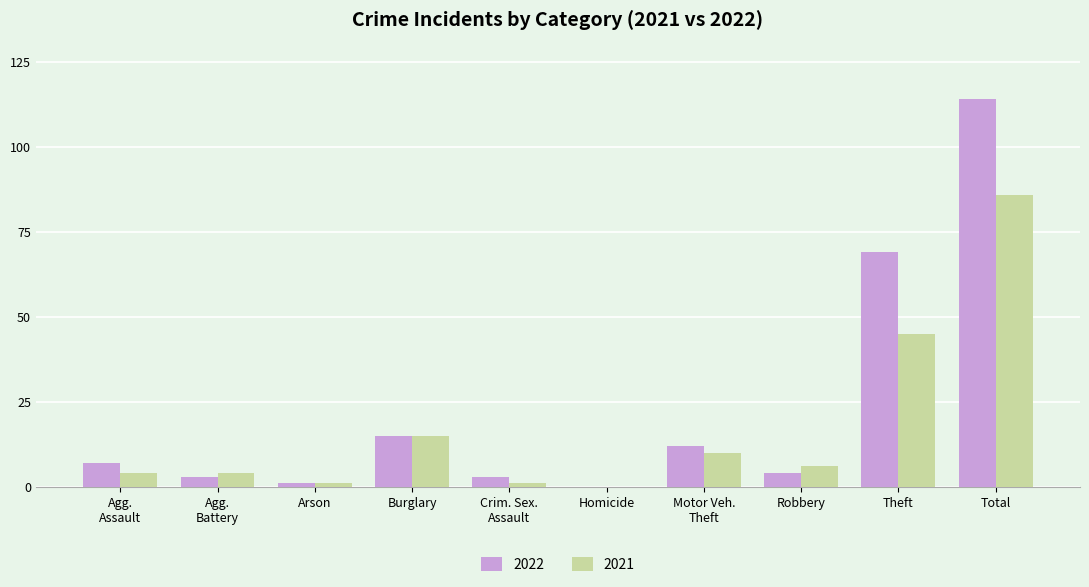

How many data points does each series have?

10